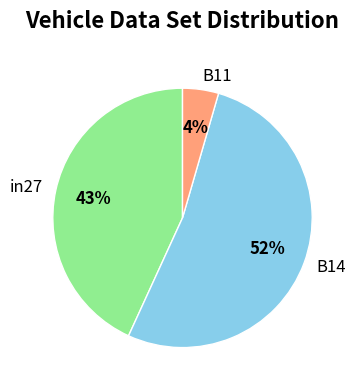

Do in27 and B11 together represent more than half of the pie?

No